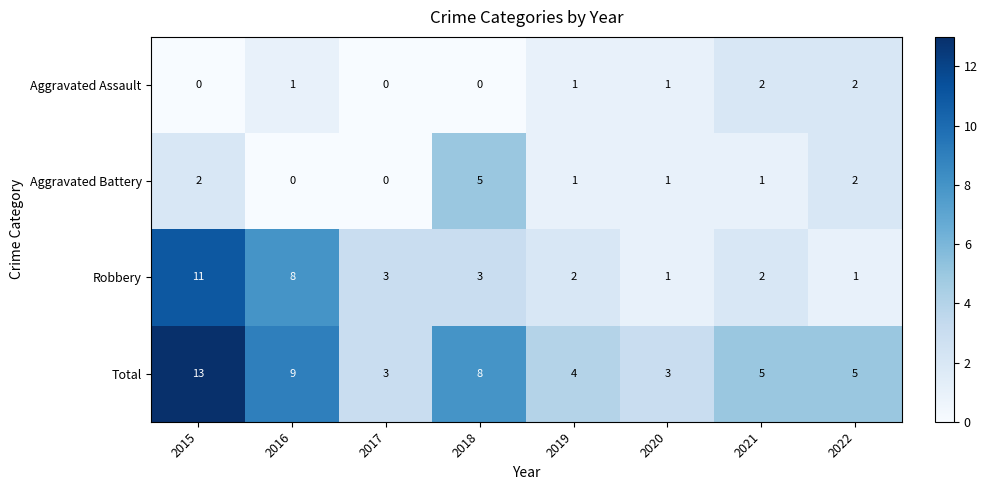

What is the difference between the maximum and minimum values in the Robbery series?

10